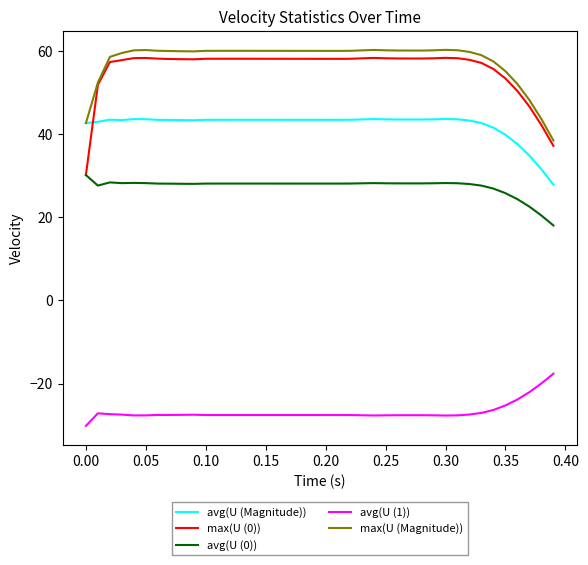

Which series has the largest range (max minus min)?

max(U (0))